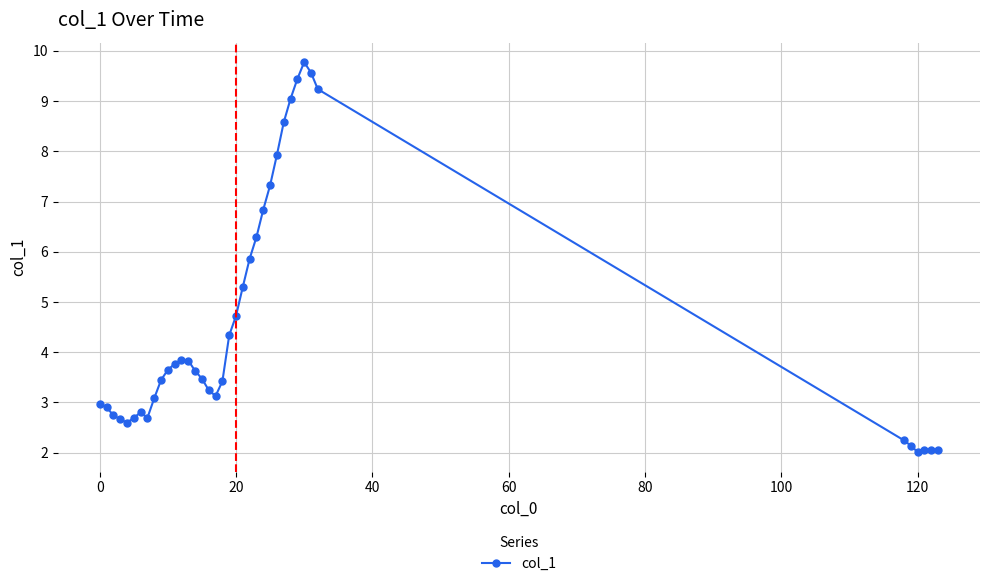

What is the value of the 39th point from the left?

2.1